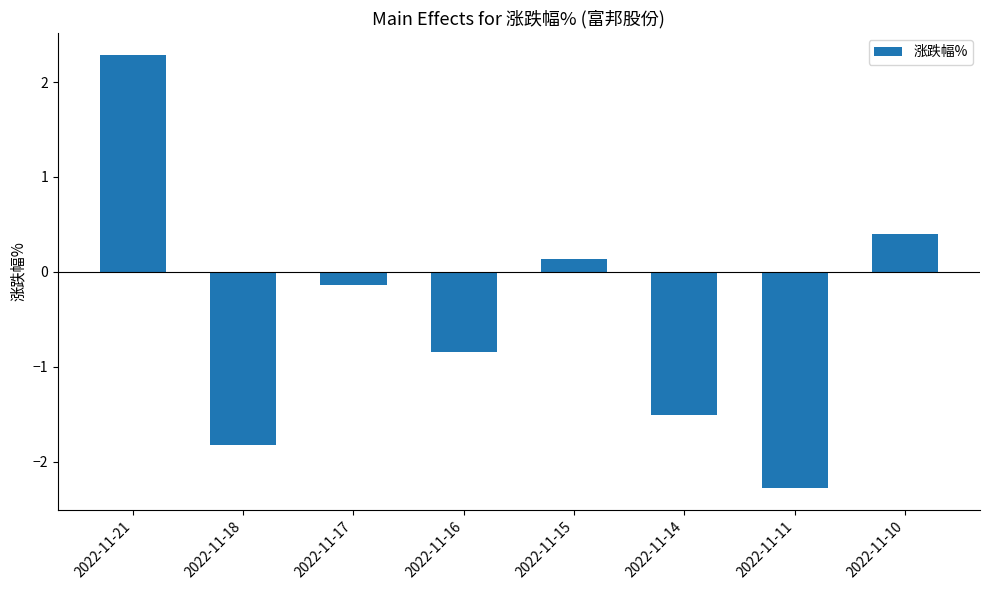

Which category has the lowest value across all series?

2022-11-11